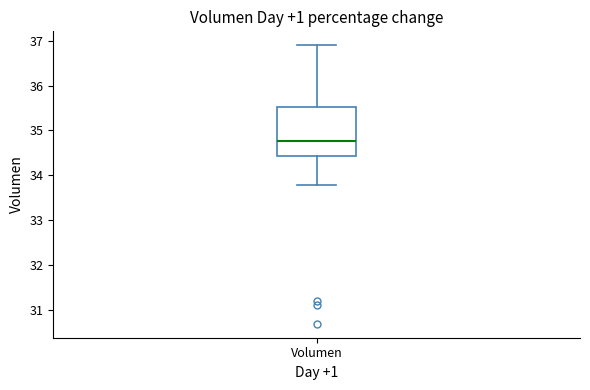

Transcribe this box plot: give where the median line is, the range the box spans, and where the two whiskers end, as read against the y-axis. The values are not printed on the chart, so give them approximately, as read against the axis.

median 34.8, box 34.4 to 35.5, whiskers 33.8 to 36.9